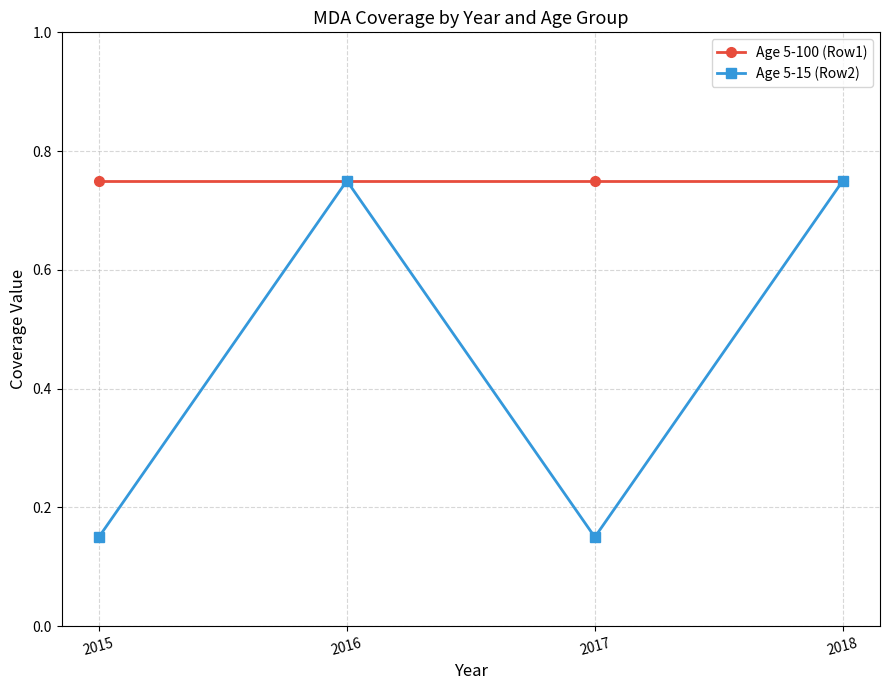

Where is the first local maximum for Age 5-15 (Row2)?

2016